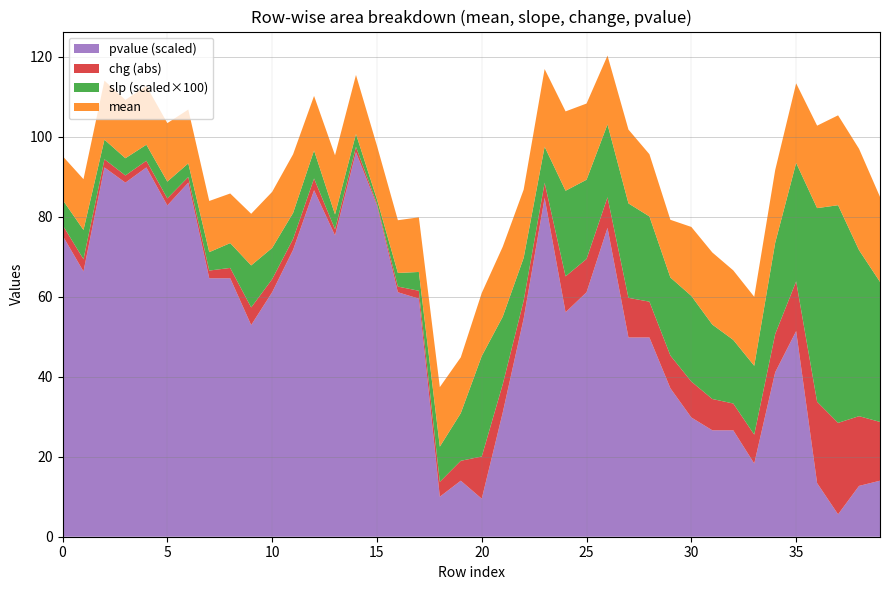

What is the highest value of the pvalue (scaled) series?

96.1